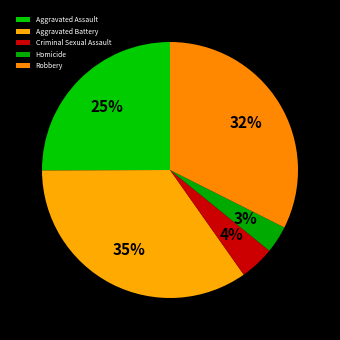

What portion of the pie excludes Robbery?

67.6%